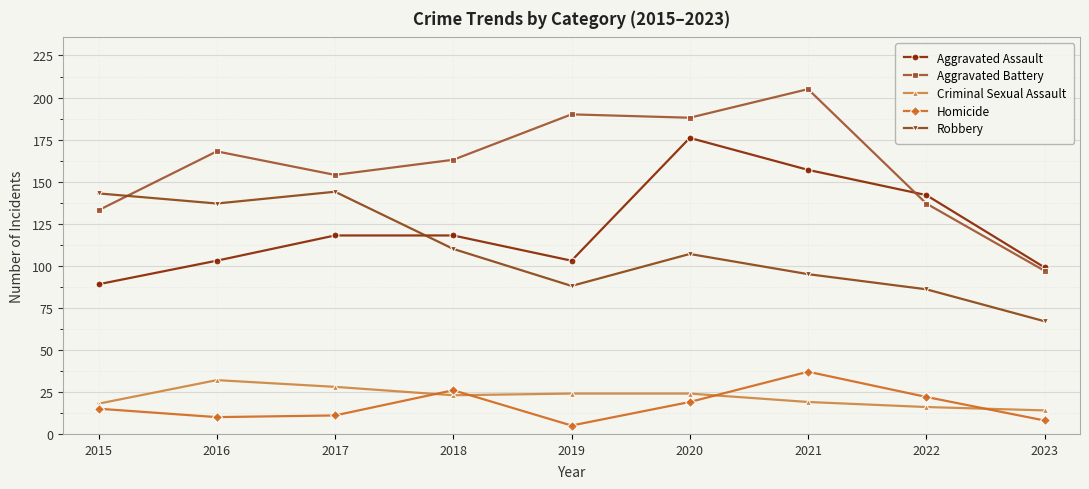

Does the chart have visible grid lines?

Yes